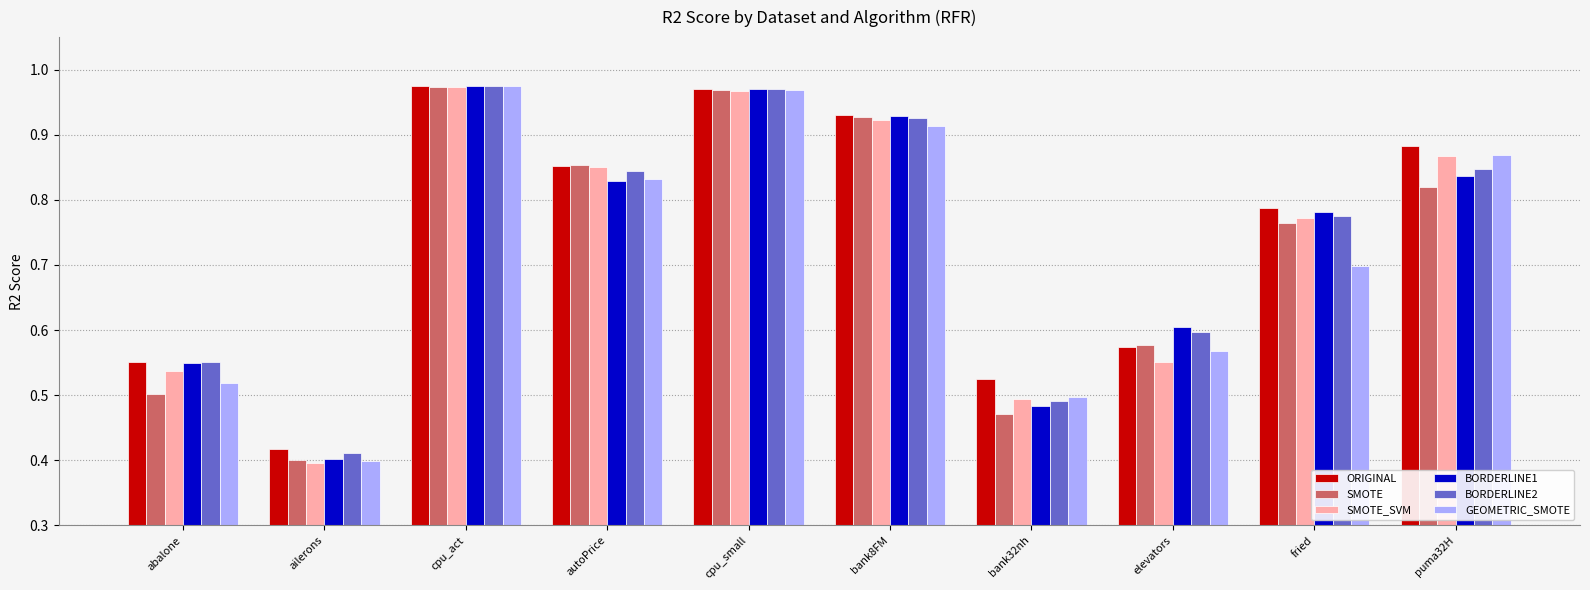

What are all the series names shown in the legend?

ORIGINAL, SMOTE, SMOTE_SVM, BORDERLINE1, BORDERLINE2, GEOMETRIC_SMOTE